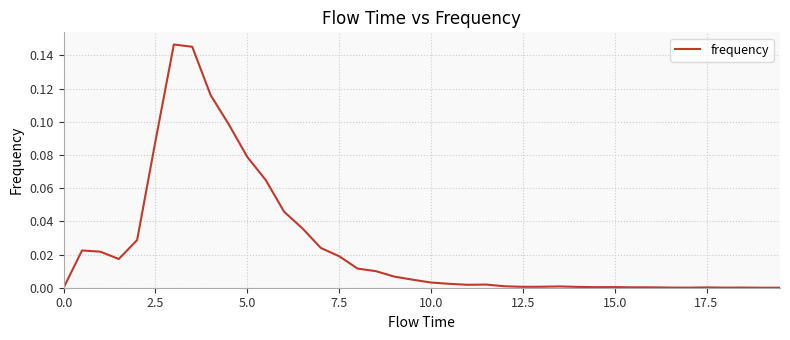

Is this an area chart (filled region under the line)?

No